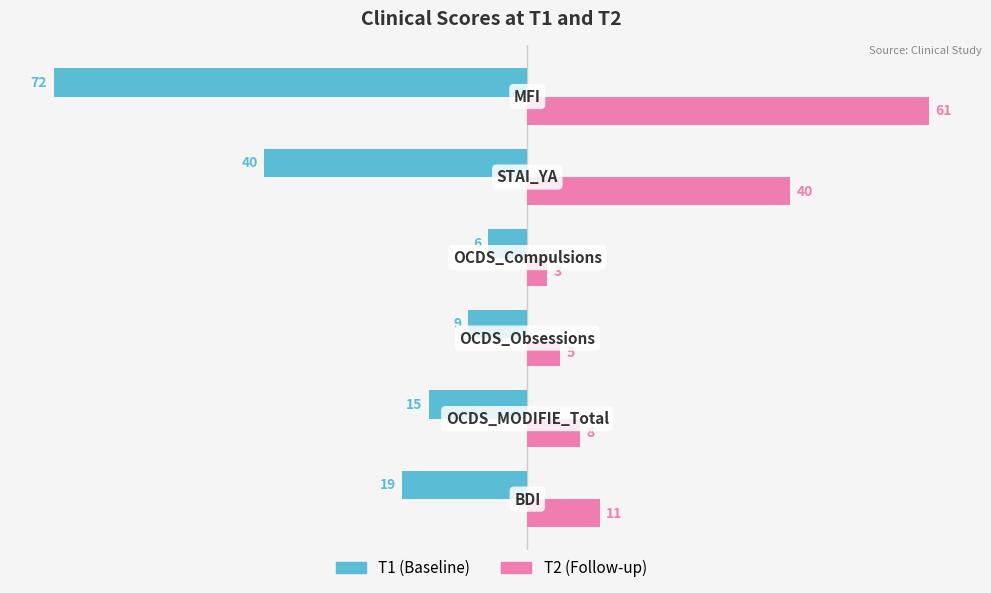

Which series has the largest total across all categories?

T2 (Follow-up)